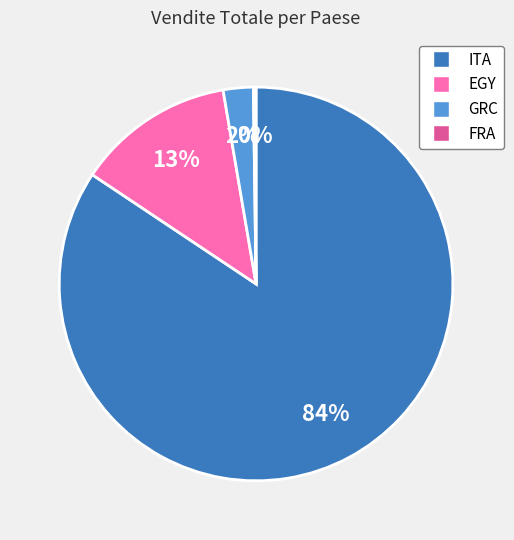

What is the largest slice in the pie chart?

ITA